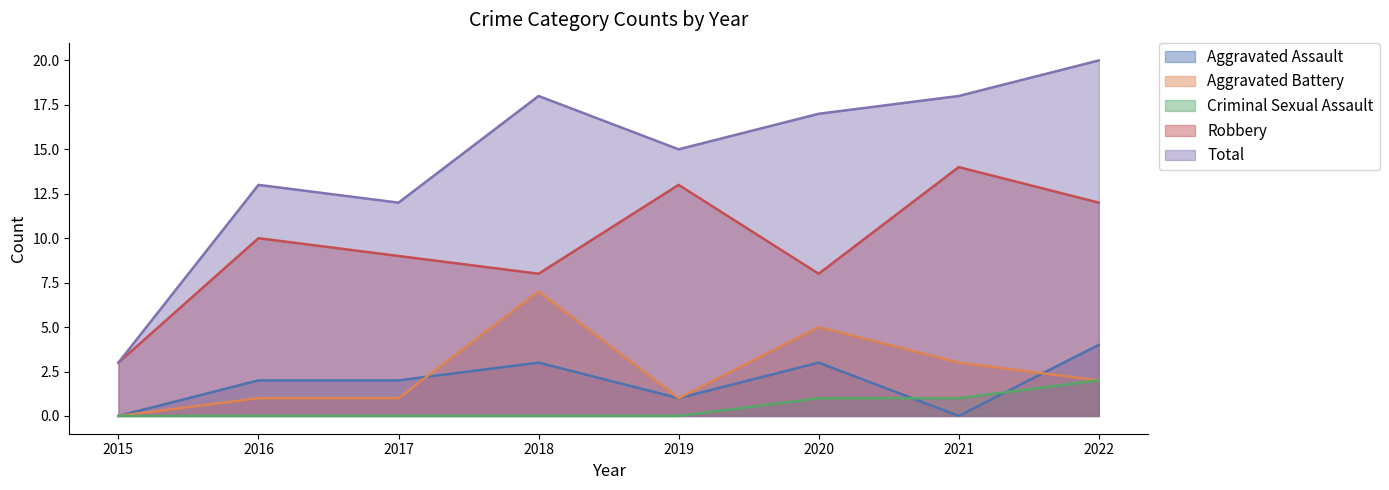

Reading left to right, what are all the values shown in this chart?

Aggravated Assault: 0	2	2	3	1	3	0	4
Aggravated Battery: 0	1	1	7	1	5	3	2
Criminal Sexual Assault: 0	0	0	0	0	1	1	2
Robbery: 3	10	9	8	13	8	14	12
Total: 3	13	12	18	15	17	18	20